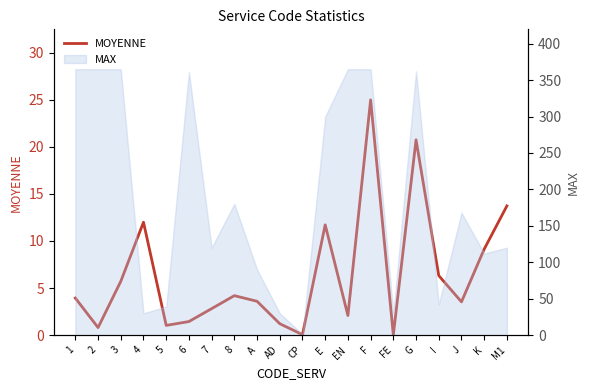

Where does the data first go above 3?

1